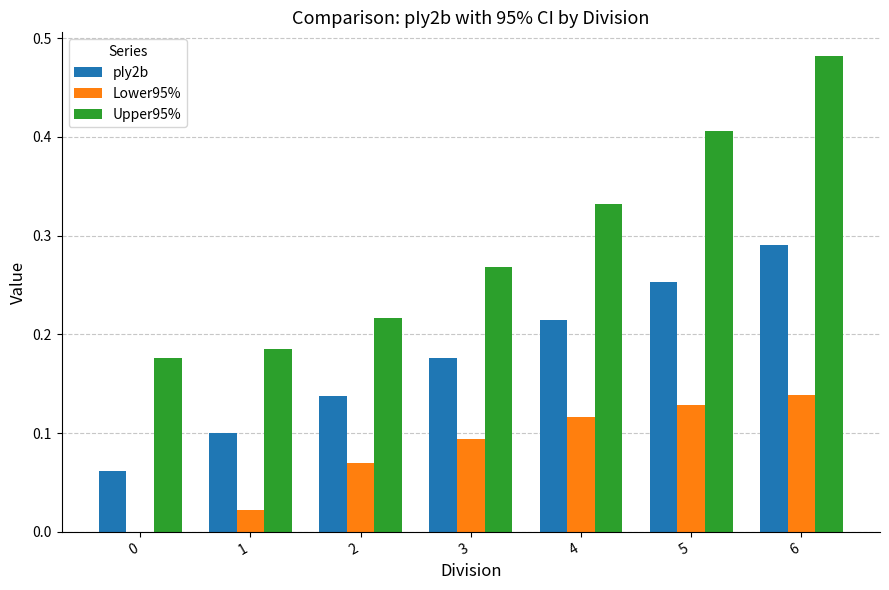

The pIy2b series shows 0.1 at 3. True or false?

False